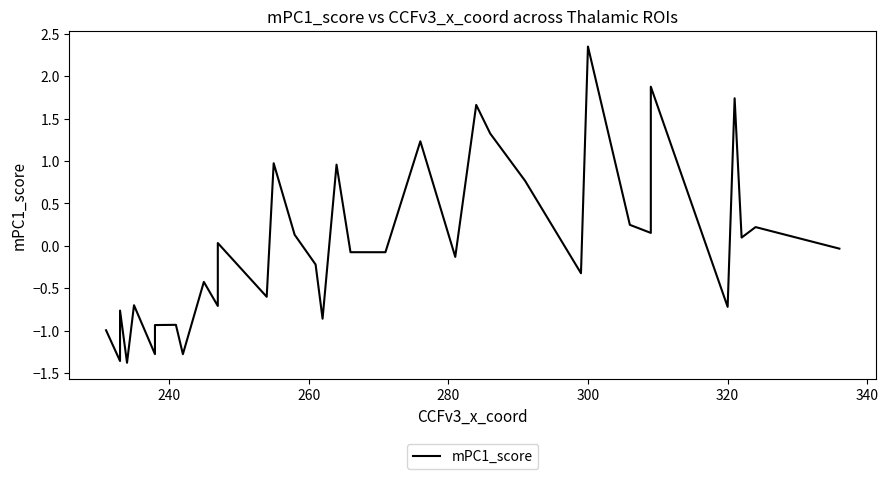

The value at 32 is 0.1. True or false?

False